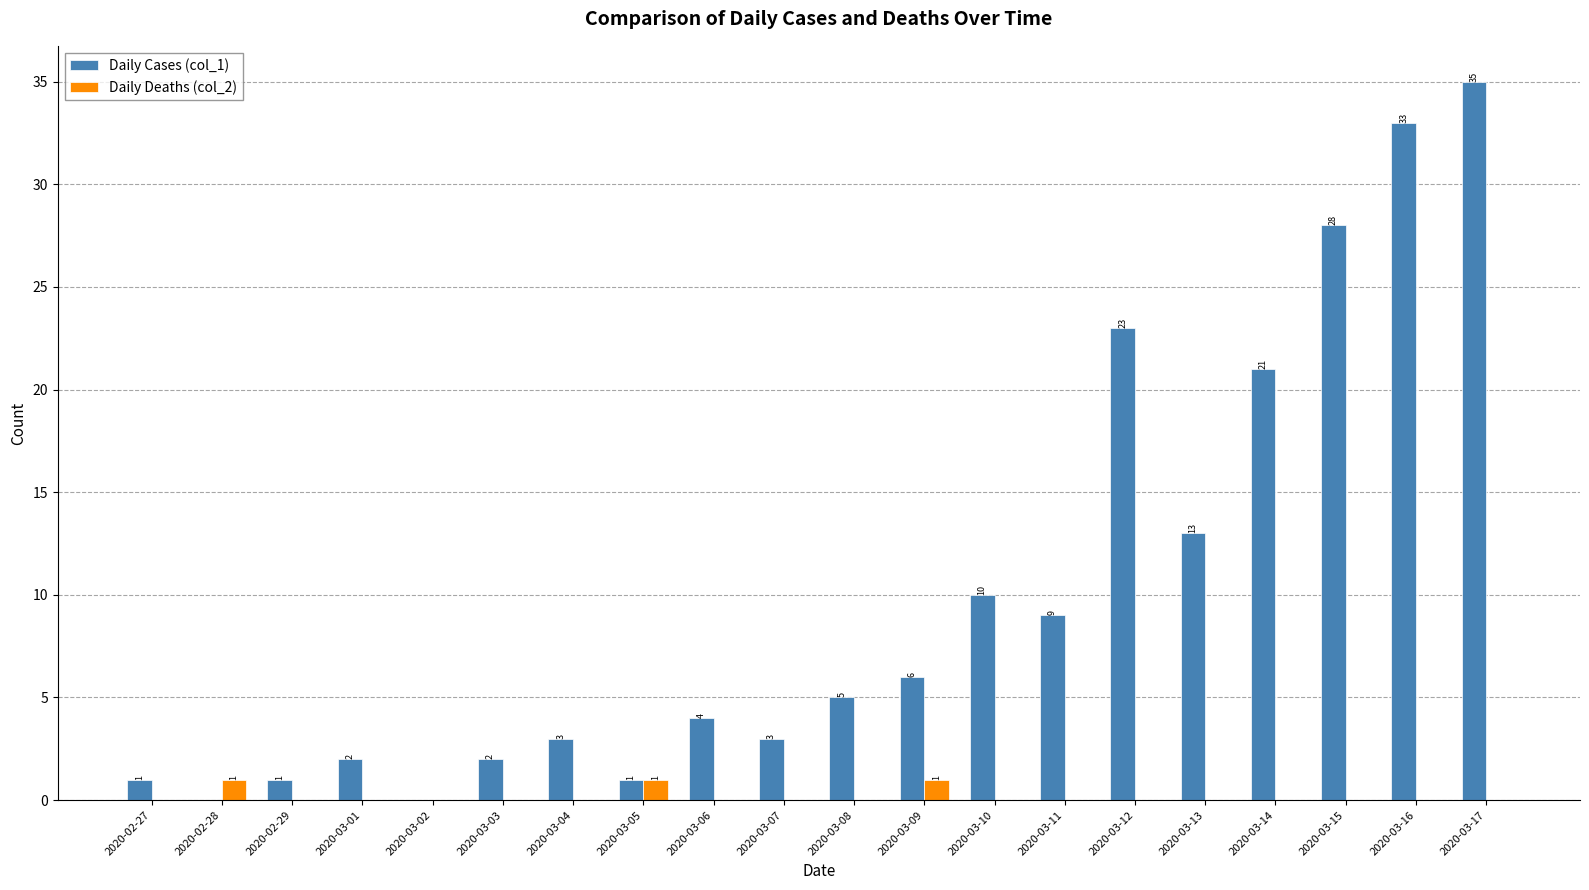

What is the difference between the Daily Cases (col_1) values at 2020-03-02 and 2020-03-08?

5